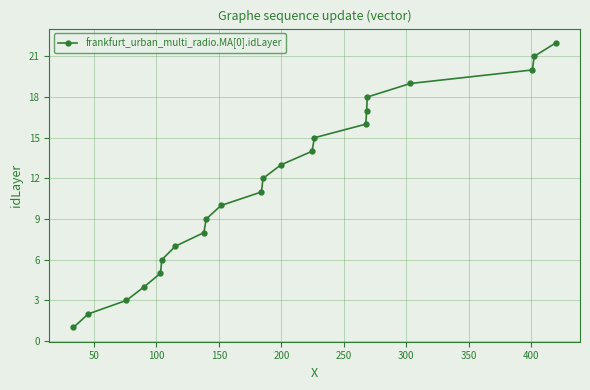

True or false: there are more than 1 points higher than both neighbors.

False